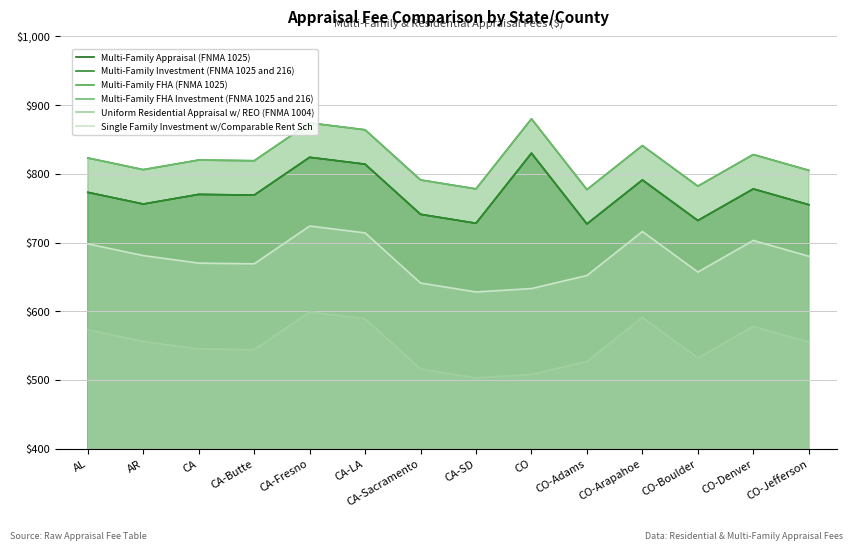

What is the value of the Multi-Family FHA Investment (FNMA 1025 and 216) point at the 2nd from the left?

806